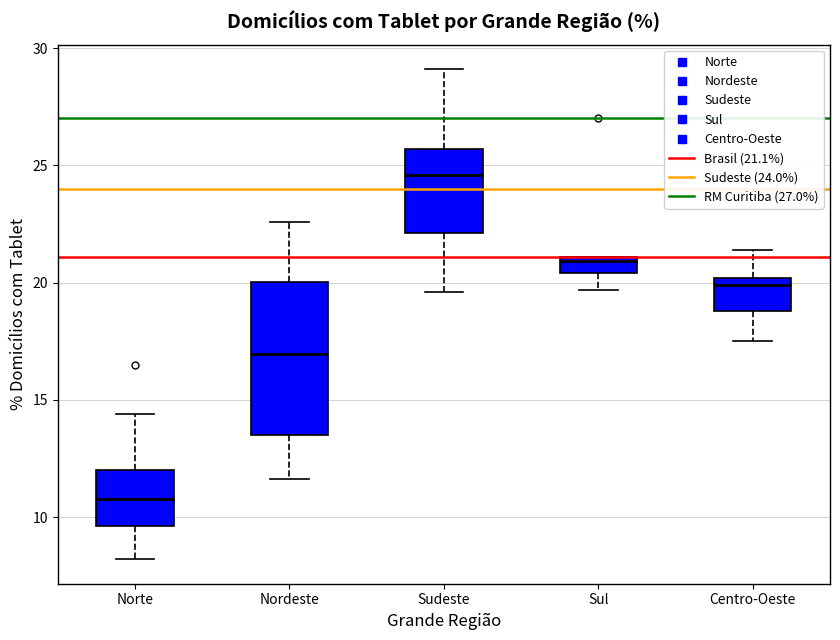

Where is the upper edge of the box for Centro-Oeste on the y-axis? The values are not printed on the chart, so give them approximately, as read against the axis.

20.0